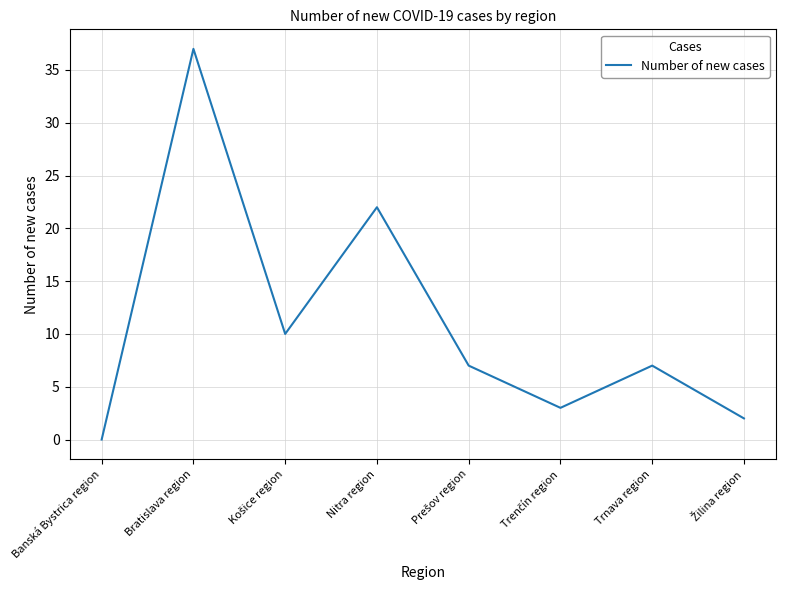

Approximately how many times larger is the value at Trnava region compared to Bratislava region?

0.2